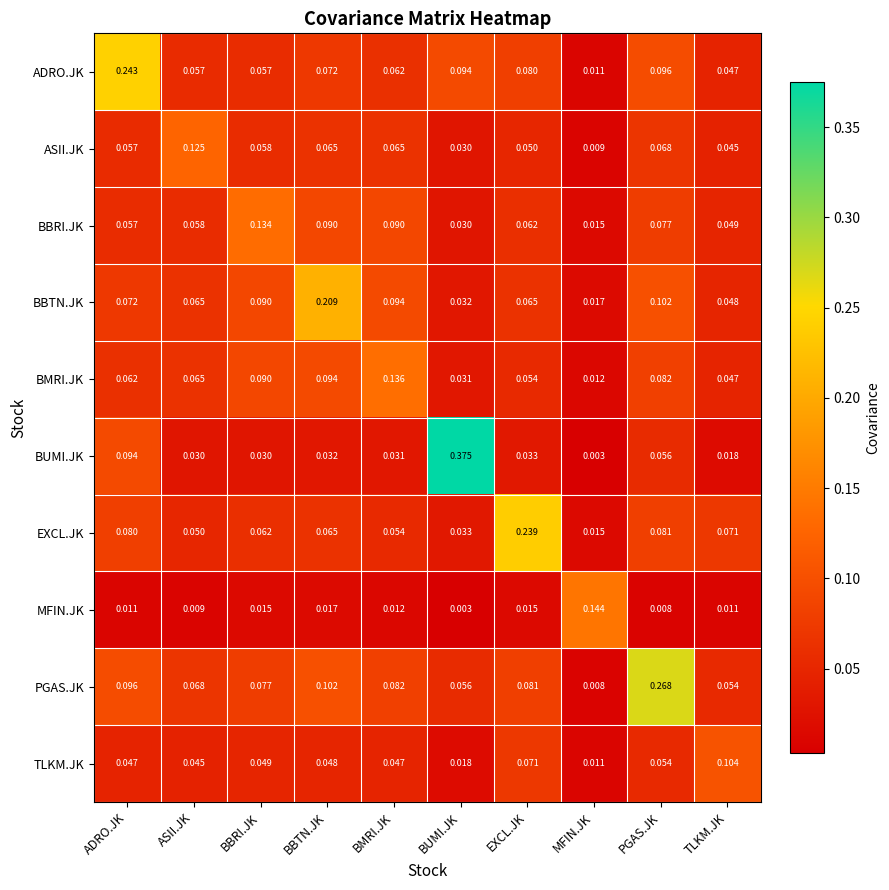

At which label is BMRI.JK closest to 0?

MFIN.JK